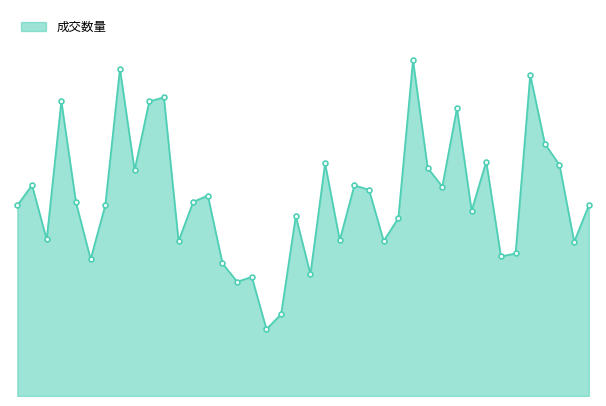

Reading left to right, what are all the values shown in this chart?

4170449	4612631	3422824	6448377	4234048	2993210	4172281	7158322	4937595	6442707	6533112	3387258	4247674	4383409	2900029	2500216	2603279	1461017	1790162	3935530	2665205	5087993	3408556	4608010	4510198	3390892	3891409	7342811	4991063	4580946	6294383	4054276	5128126	3053424	3116480	7025136	5517819	5051725	3373415	4170365